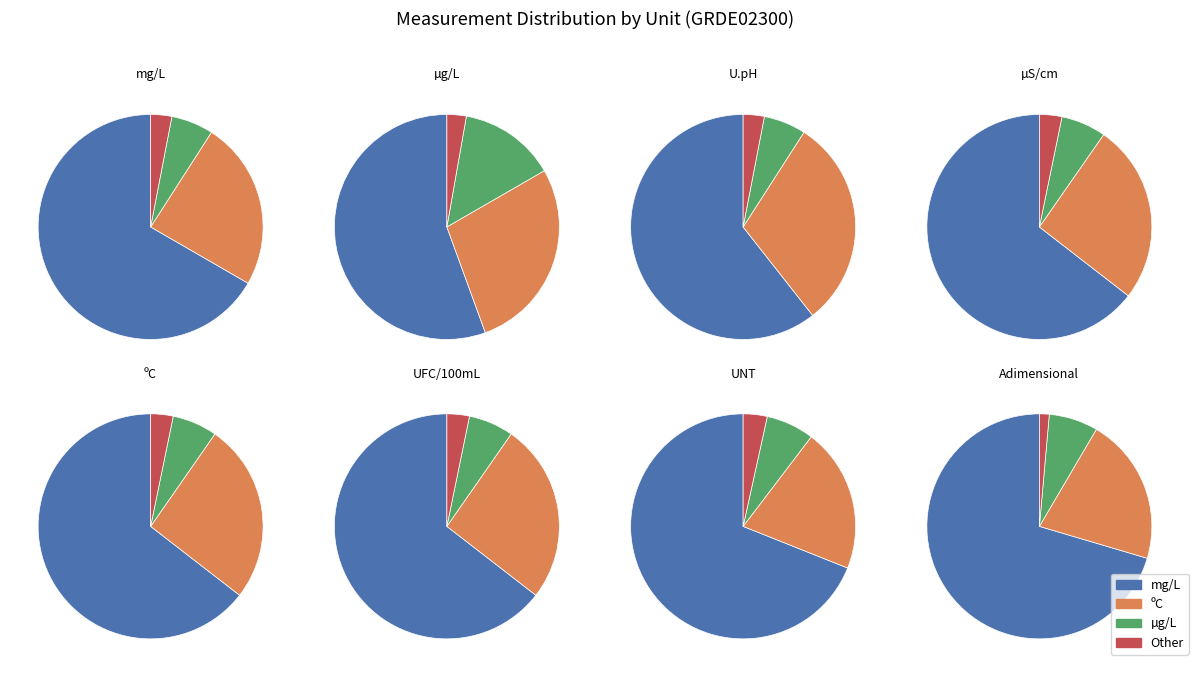

True or false: µS/cm accounts for 1% of the total.

True